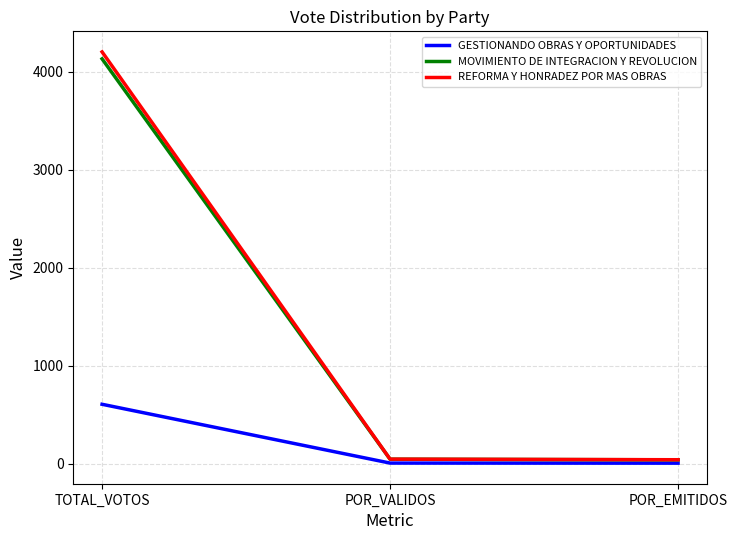

True or false: GESTIONANDO OBRAS Y OPORTUNIDADES has a value of 250.1 at TOTAL_VOTOS.

False